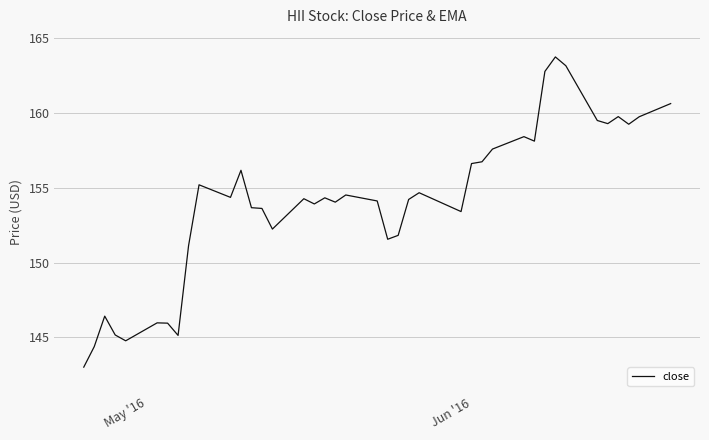

Does the chart have visible grid lines?

Yes